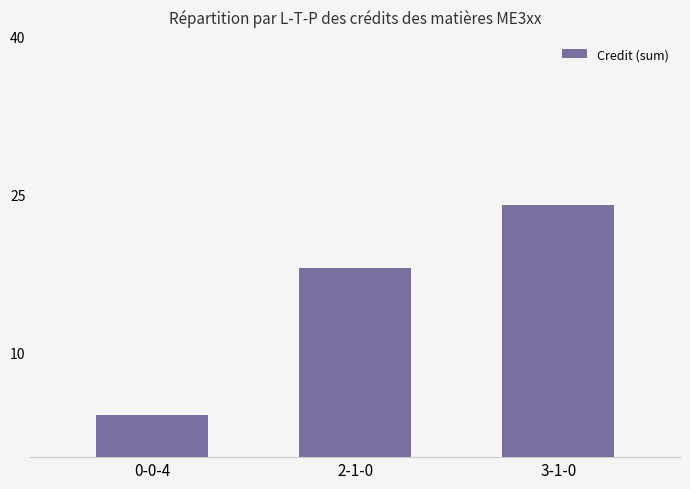

Rank the categories by value from lowest to highest.

0-0-4, 2-1-0, 3-1-0